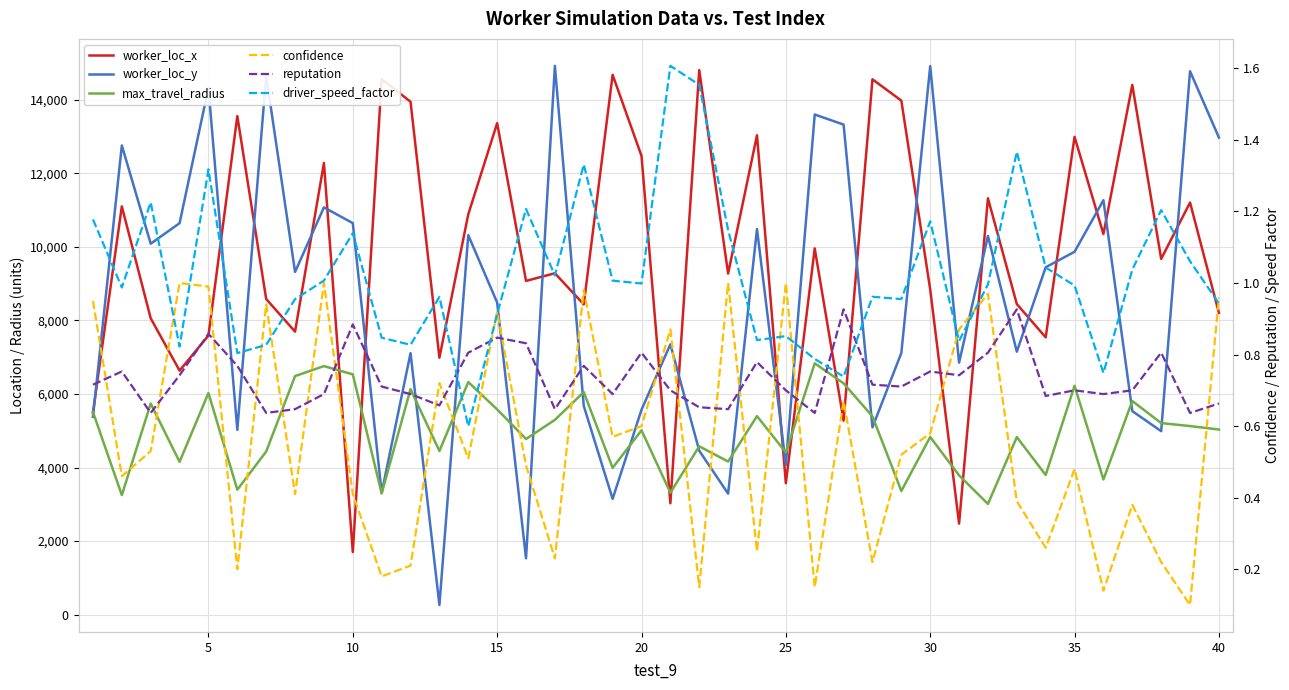

In worker_loc_y, how many points are higher than both neighbors (excluding endpoints)?

14